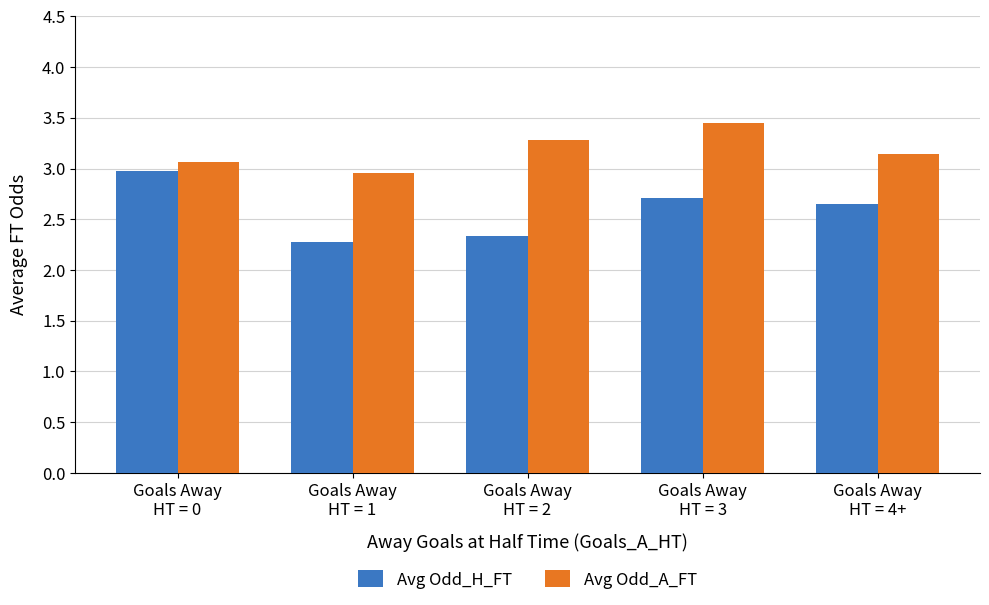

Which category has the lowest value across all series?

Goals Away
HT = 1